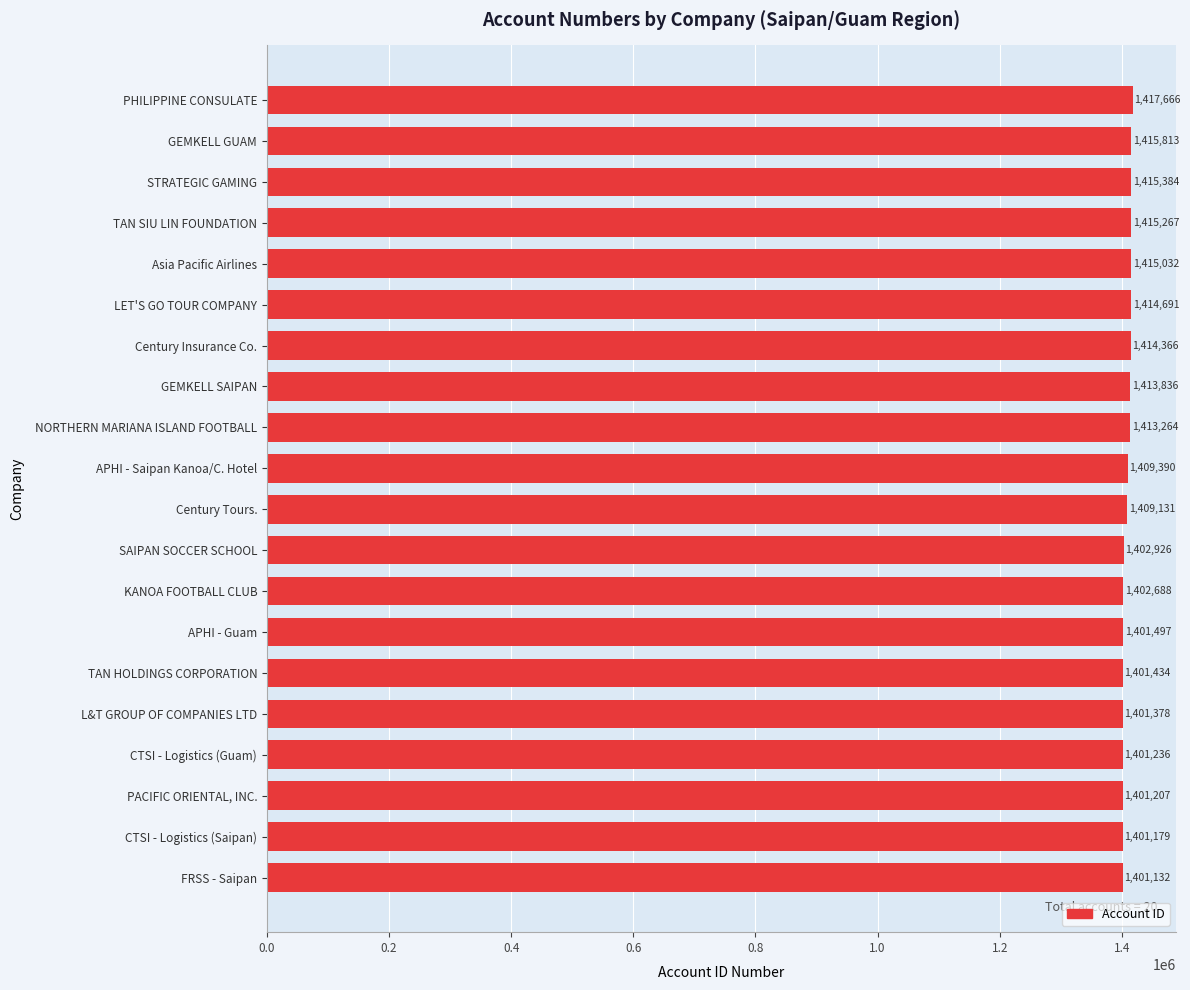

What is the smallest value displayed?

1401132